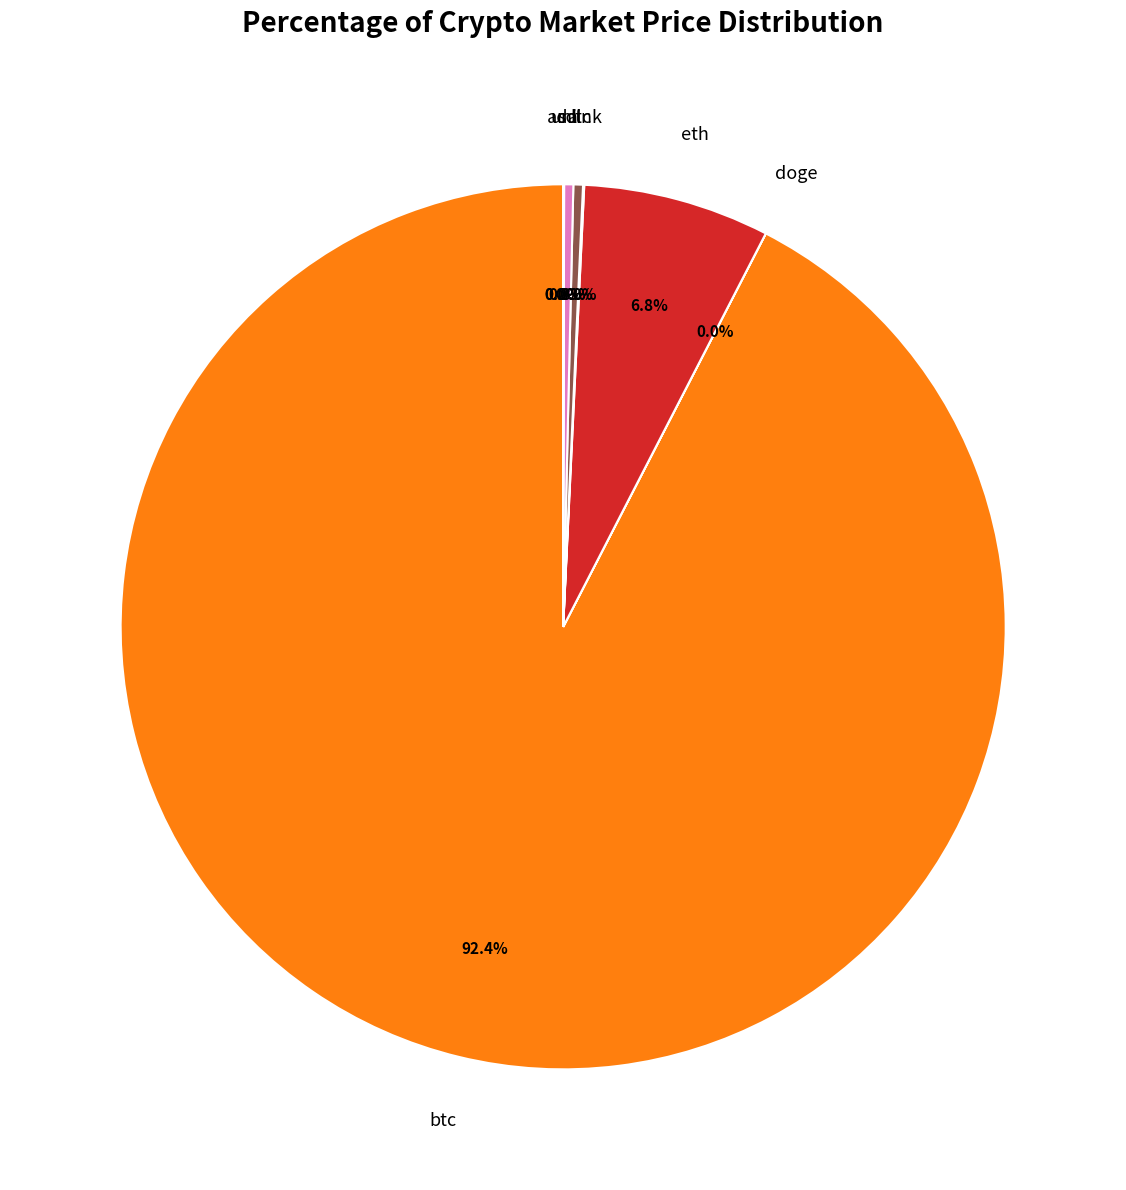

What is the largest slice in the pie chart?

btc